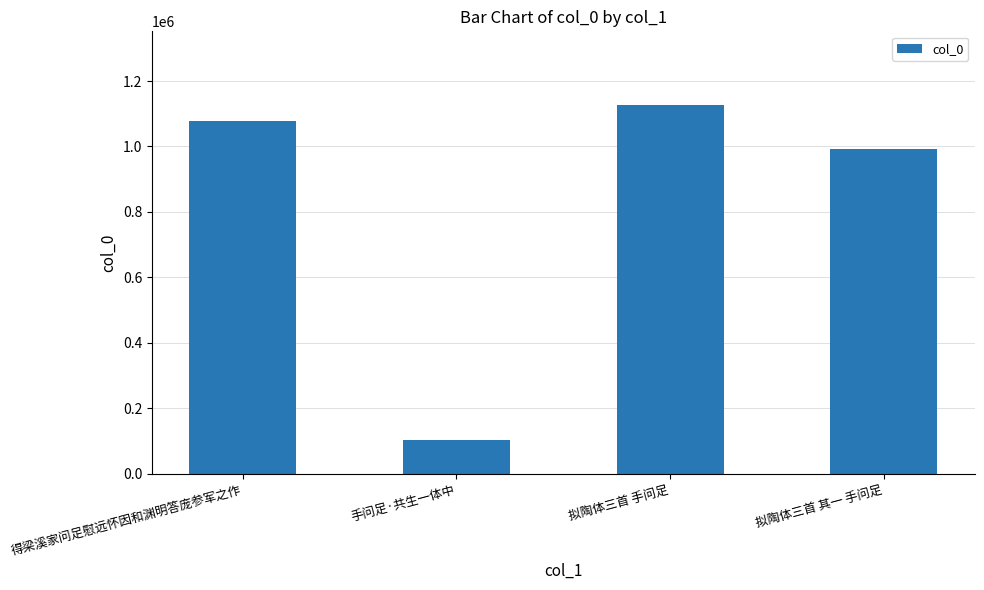

What is the label of the 1st bar from the left?

得梁溪家问足慰远怀因和渊明答庞参军之作